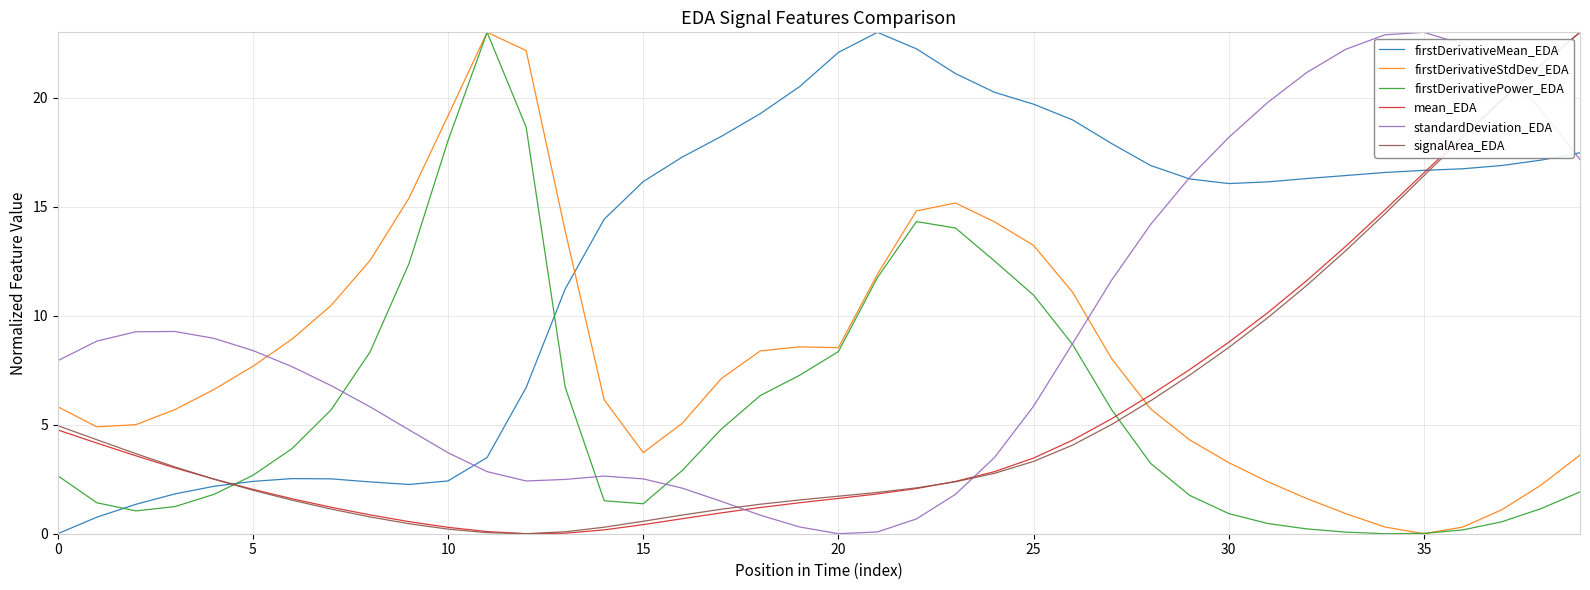

Which series ends up on top after the final intersection of firstDerivativeStdDev_EDA and standardDeviation_EDA?

standardDeviation_EDA